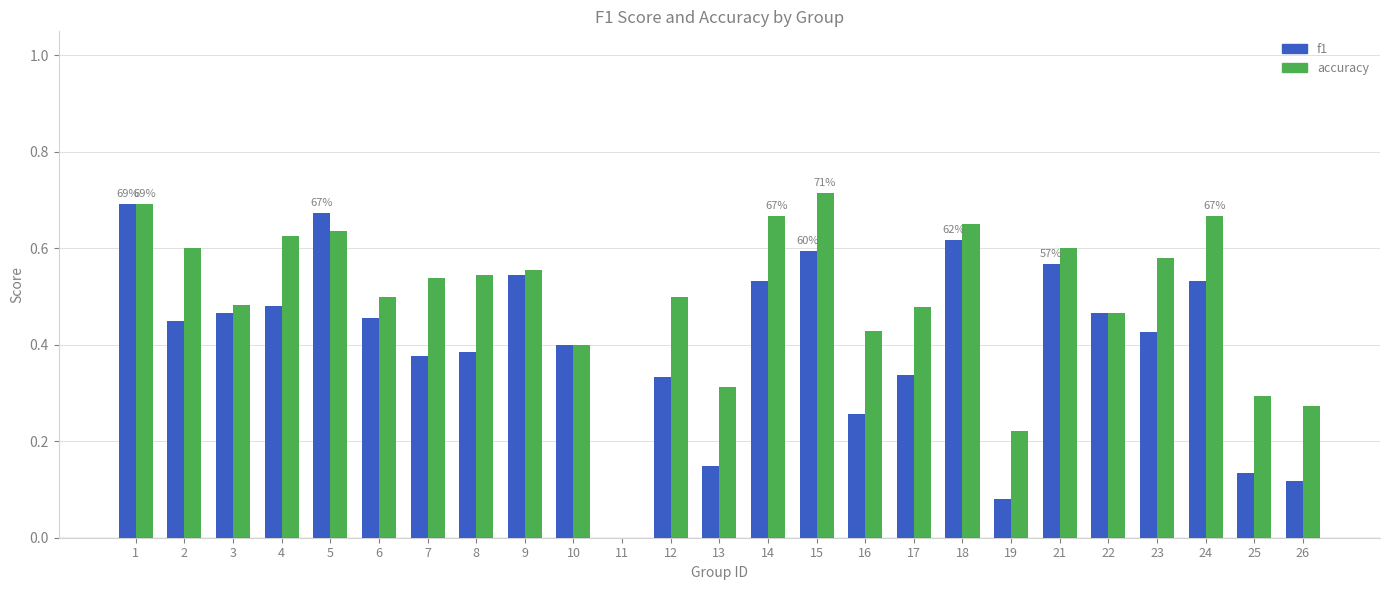

Which series changed the most between 14 and 17?

f1